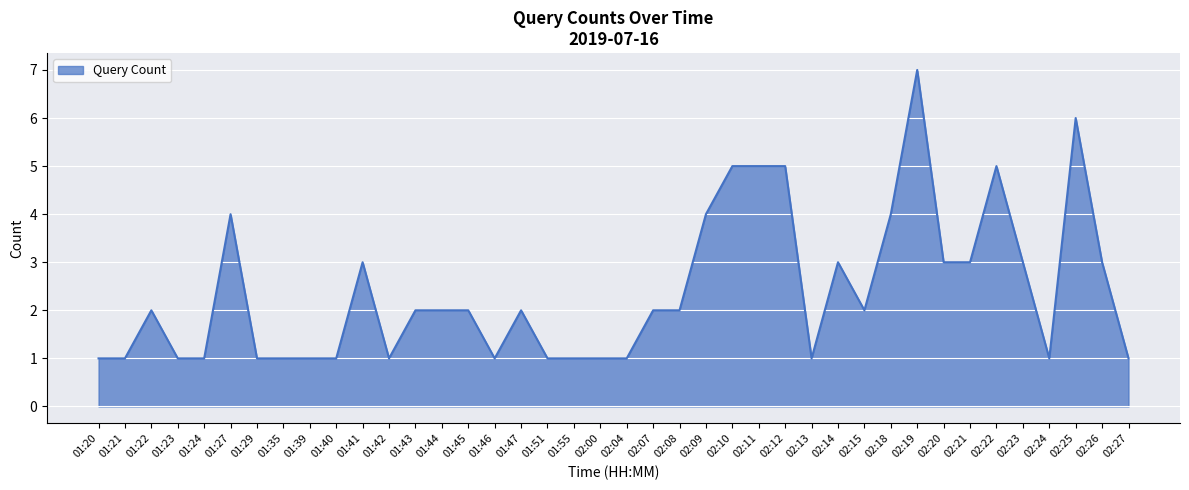

The value at 01:43 is 2. True or false?

True